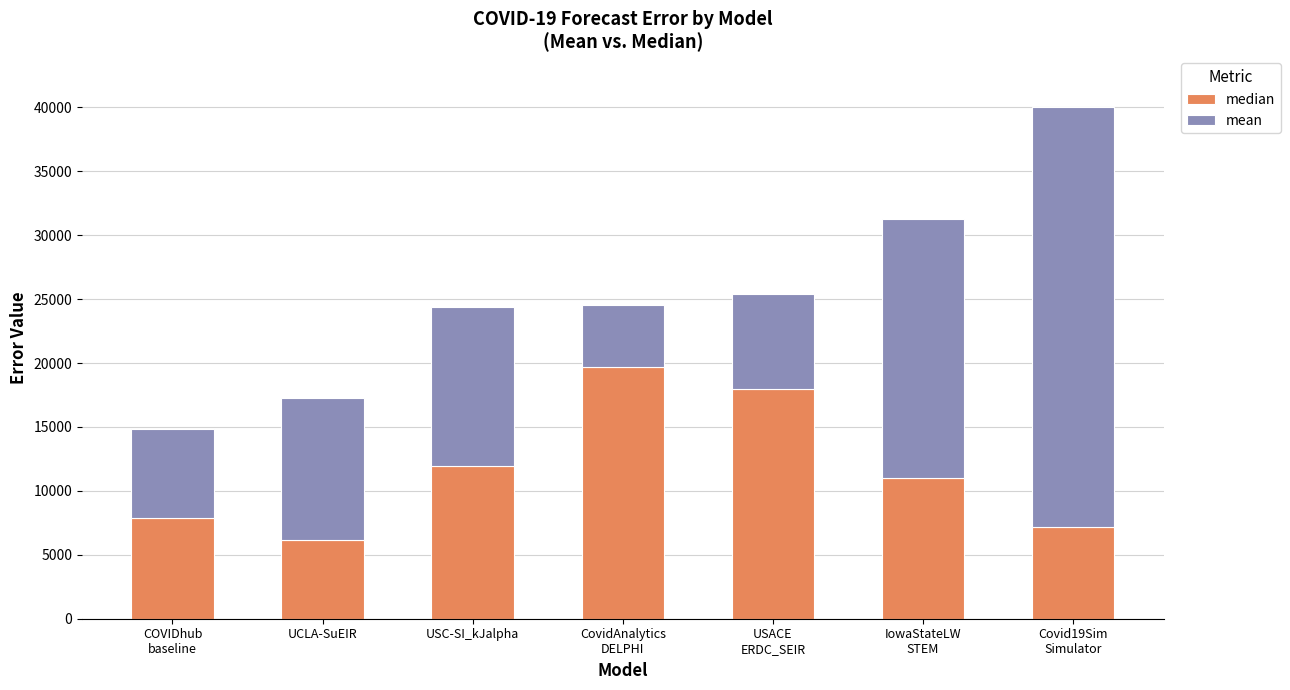

True or false: median has a value of 16566.8 at USC-SI_kJalpha.

False